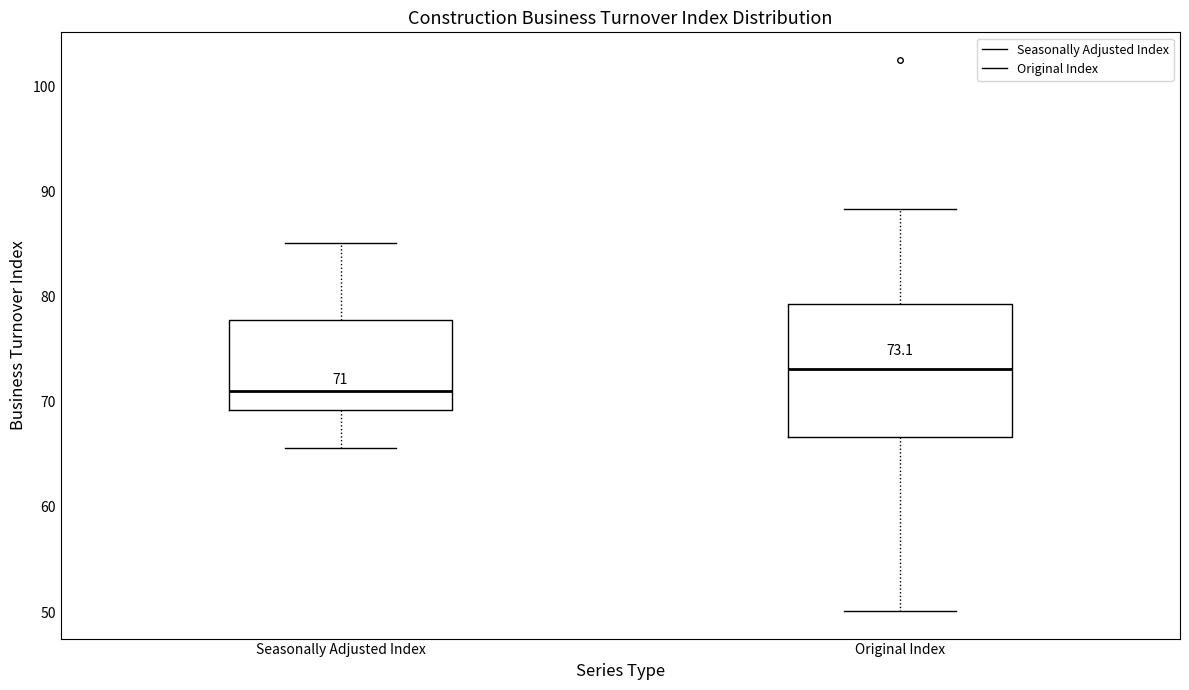

Which box's median line is the lowest?

Seasonally Adjusted Index